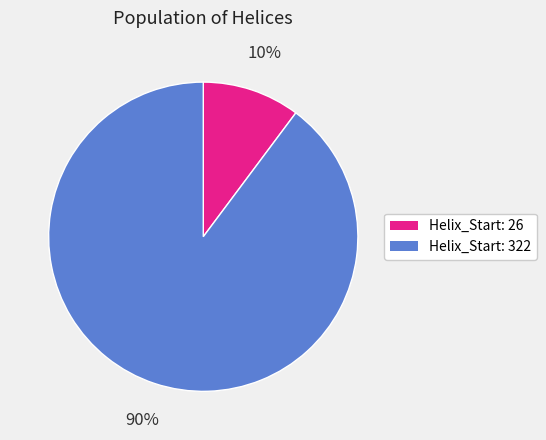

Does any single category account for the majority?

Yes